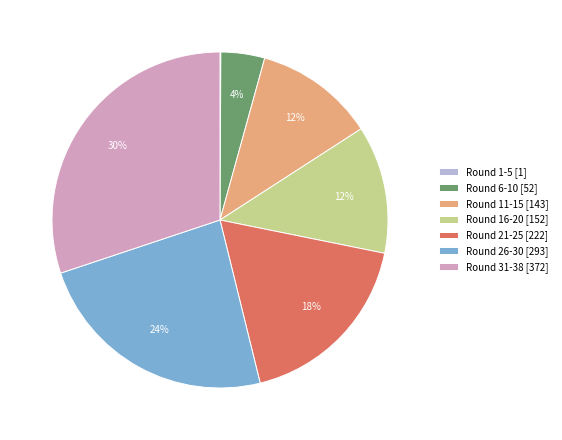

Which slice is the largest?

Round 31-38